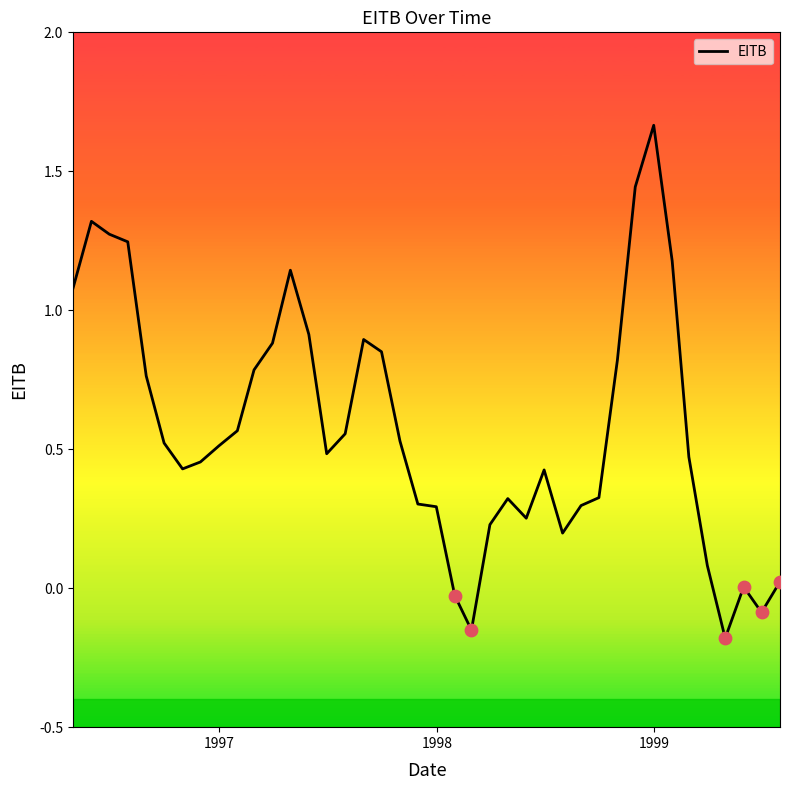

What is the difference between the maximum and minimum values?

1.8